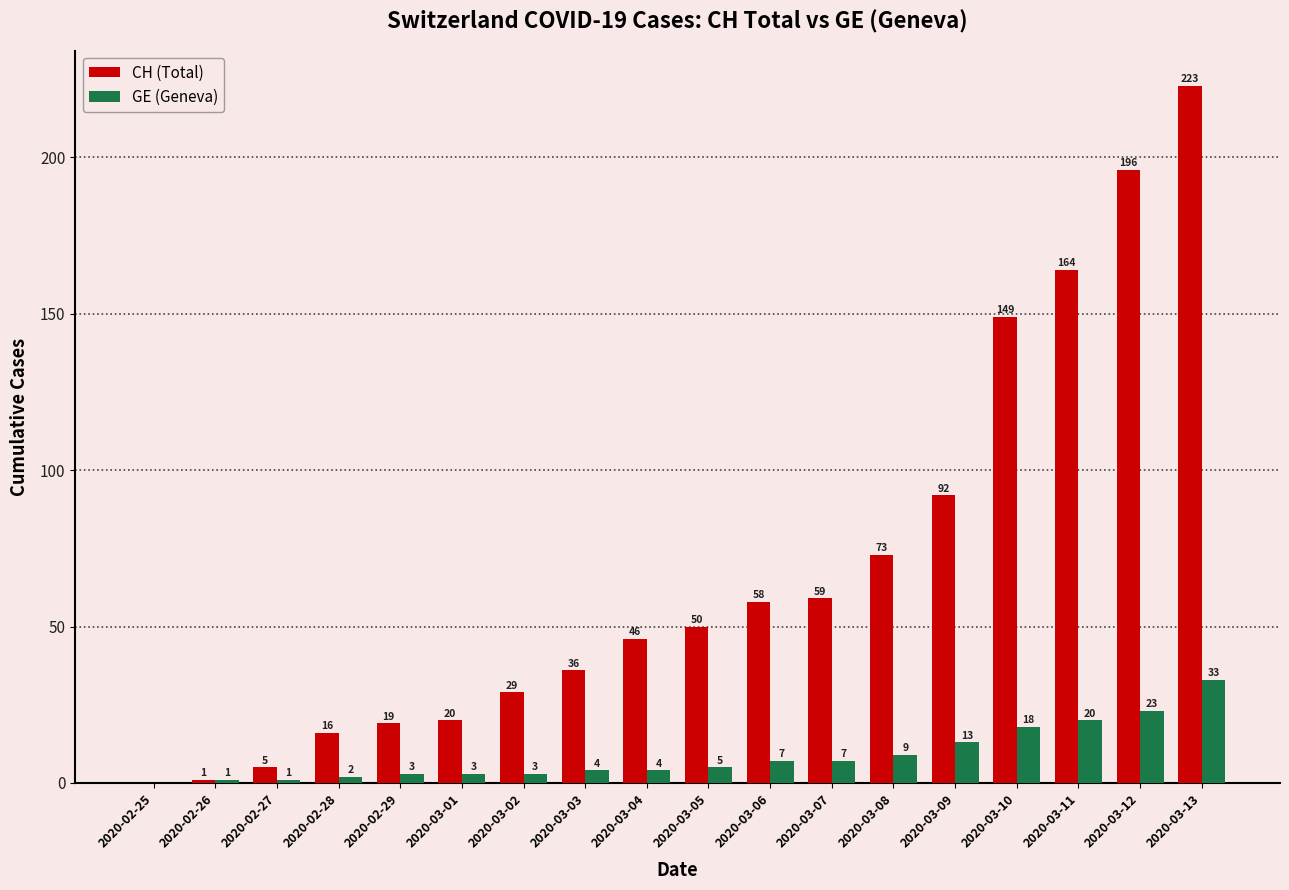

How many groups of bars are there?

18